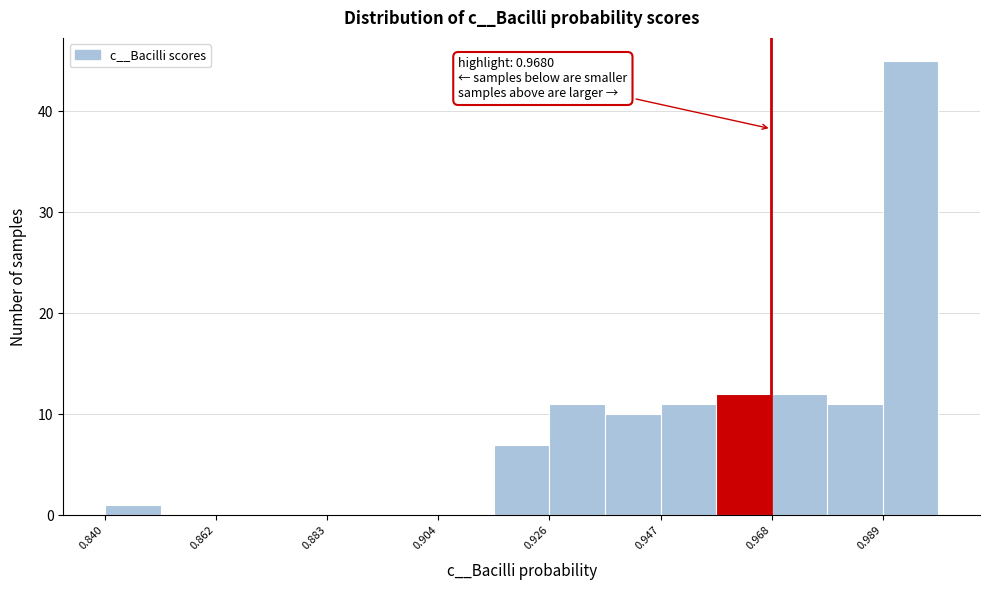

Read against the x-axis, roughly where is the centre of the tallest bar?

0.995